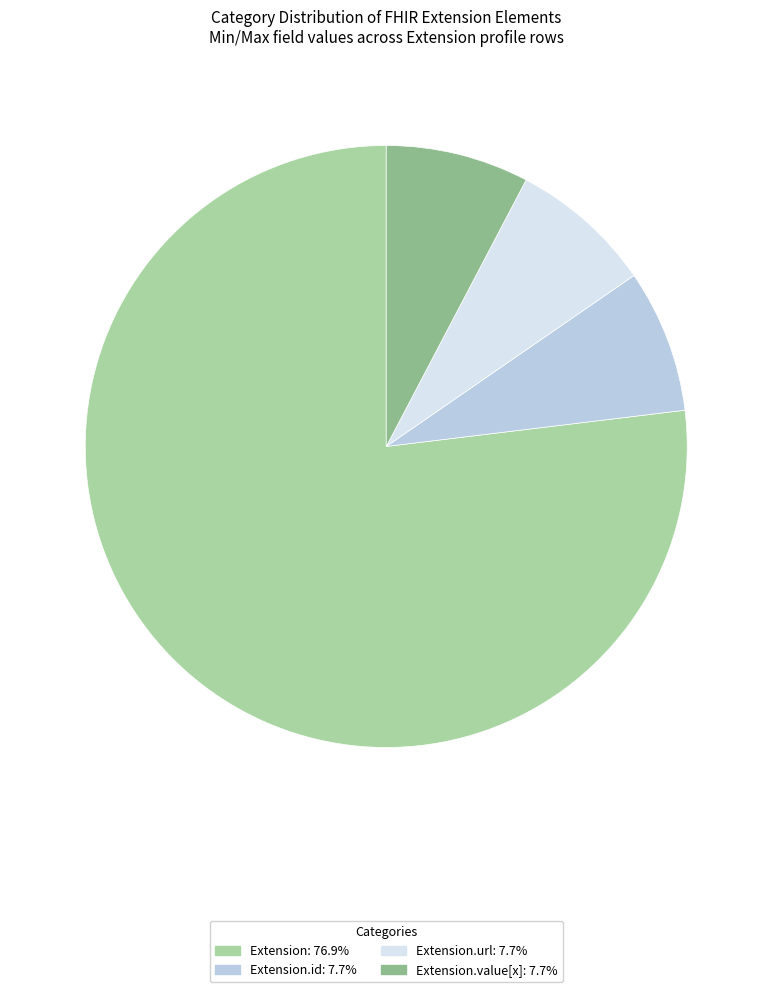

Is there a majority slice in this chart?

Yes